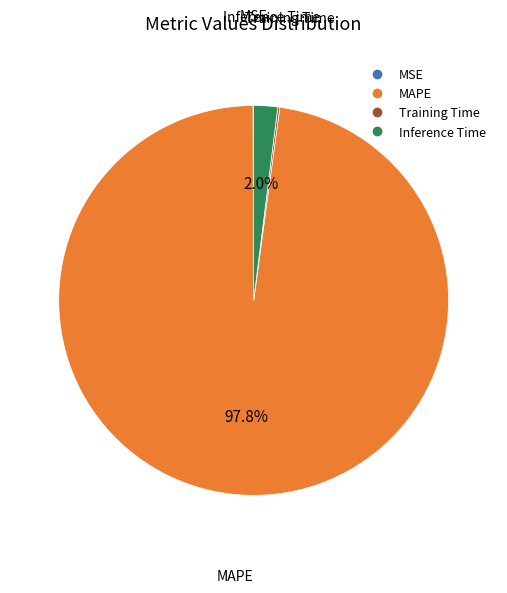

Is there any slice that represents more than half of the pie?

Yes